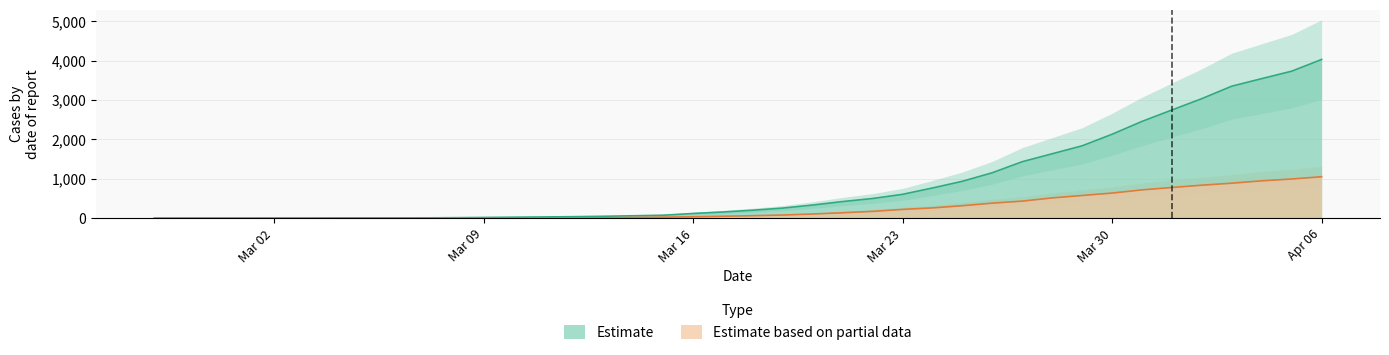

Which series changed the most between 2020-03-05 and 2020-03-08?

Estimate